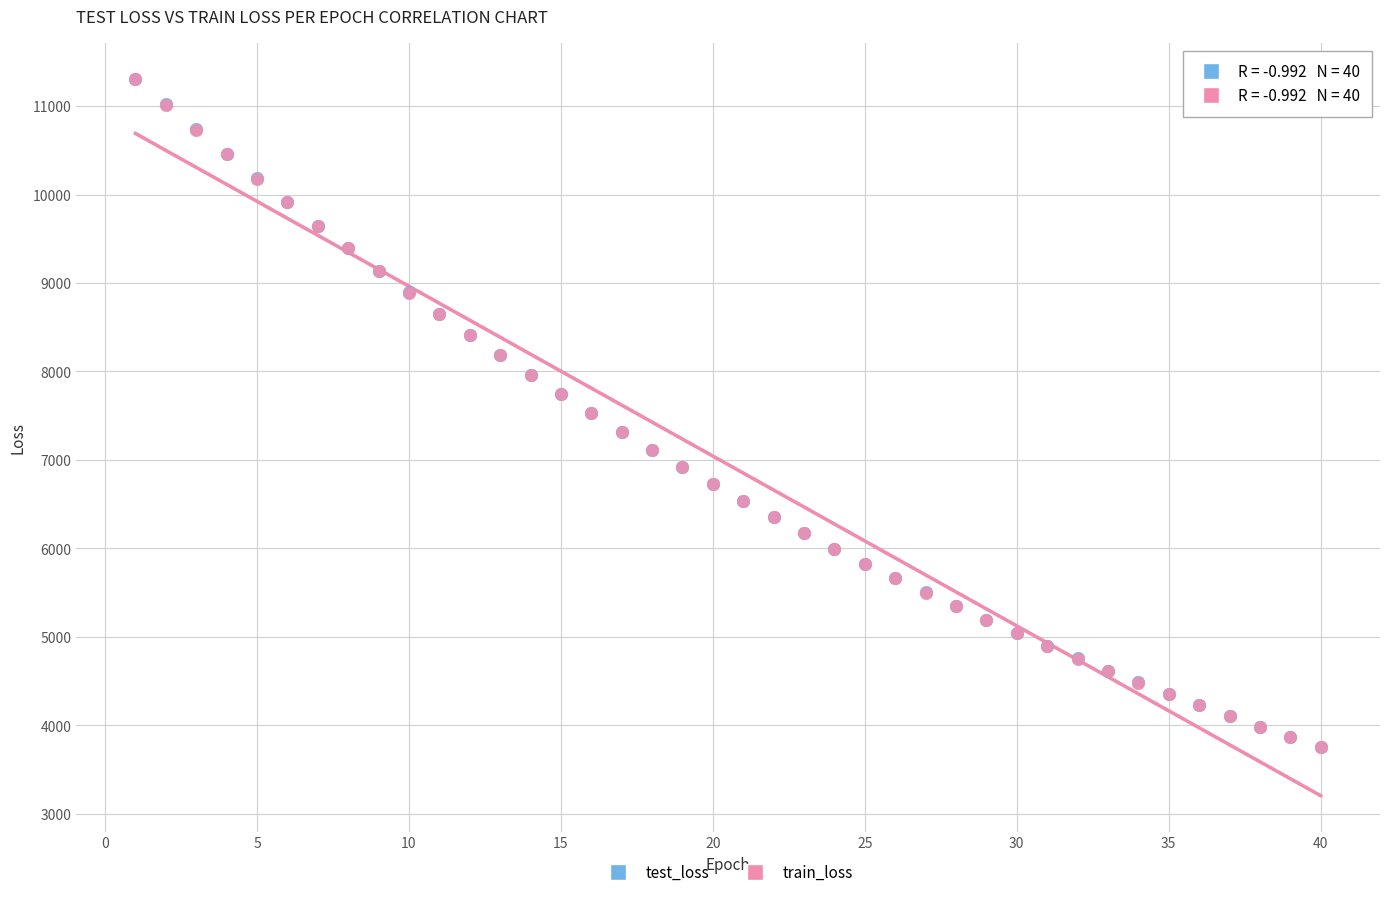

What are all the series names shown in the legend?

test_loss, train_loss